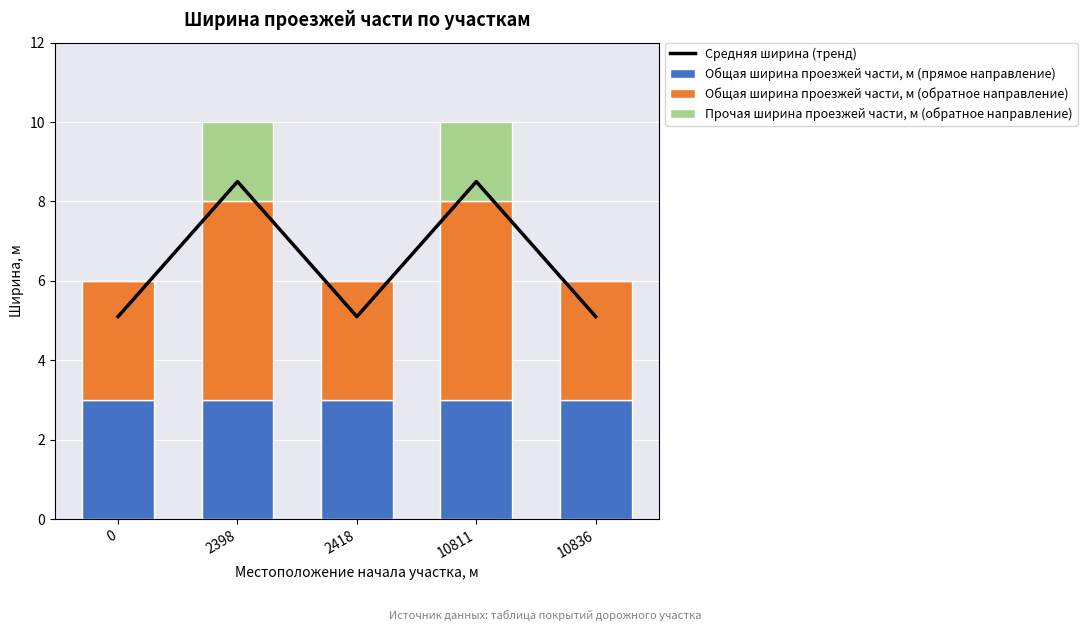

Reading left to right, list all the values displayed in this chart.

Средняя ширина (тренд): 5.1	8.5	5.1	8.5	5.1
Общая ширина проезжей части, м (прямое направление): 3.0	3.0	3.0	3.0	3.0
Общая ширина проезжей части, м (обратное направление): 3.0	5.0	3.0	5.0	3.0
Прочая ширина проезжей части, м (обратное направление): 0.0	2.0	0.0	2.0	0.0